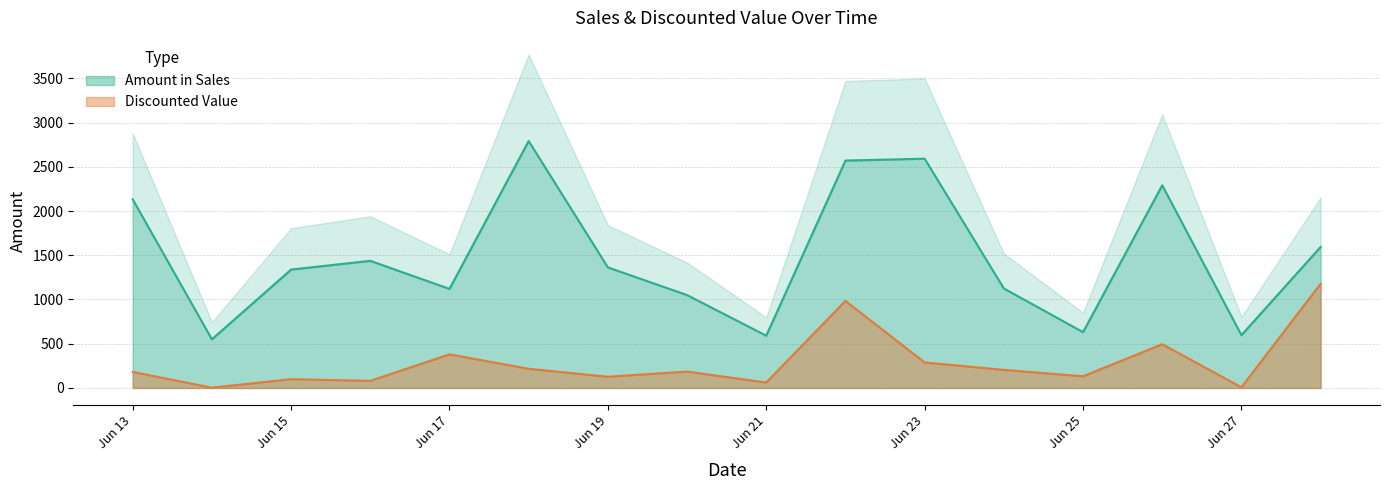

Reading left to right, list all the values displayed in this chart.

Amount in Sales: 2132.0	550.0	1338.0	1437.0	1120.0	2791.0	1363.0	1050.0	591.0	2570.0	2591.0	1125.0	631.0	2291.0	597.0	1594.0
Discounted Value: 181.6	3.4	99.5	80.4	380.0	217.0	127.1	185.2	62.0	983.8	288.6	204.7	132.4	494.3	8.2	1177.2